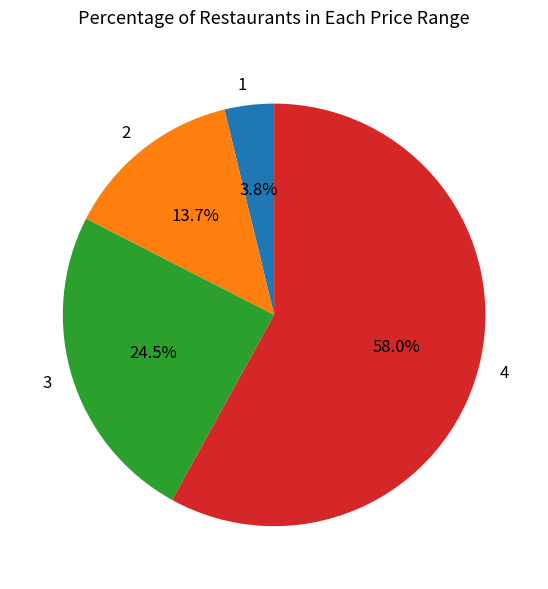

Which has a higher value, 2 or 4?

4